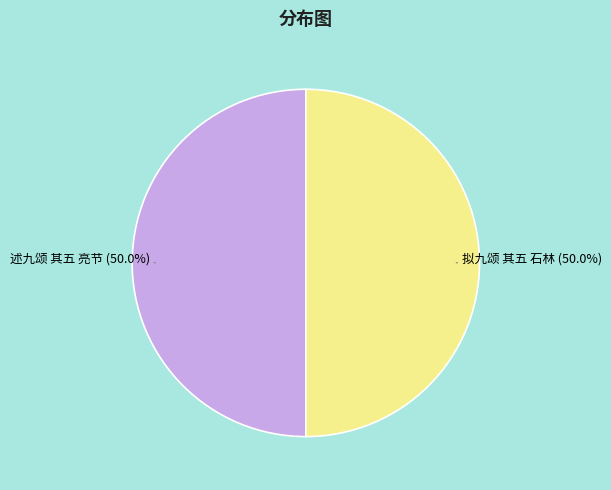

Is it true that 拟九颂 其五 石林 is 50% of the pie?

True